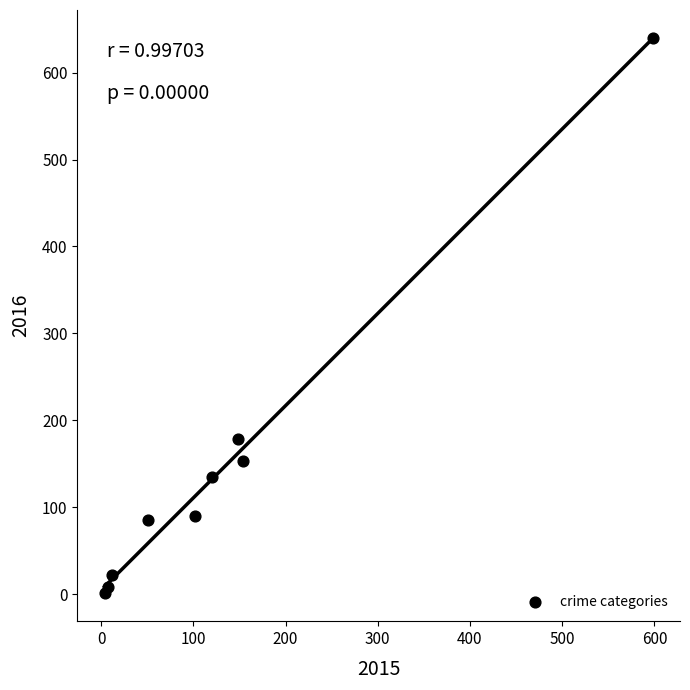

What Y value in the scatter plot is closest to 320?

179